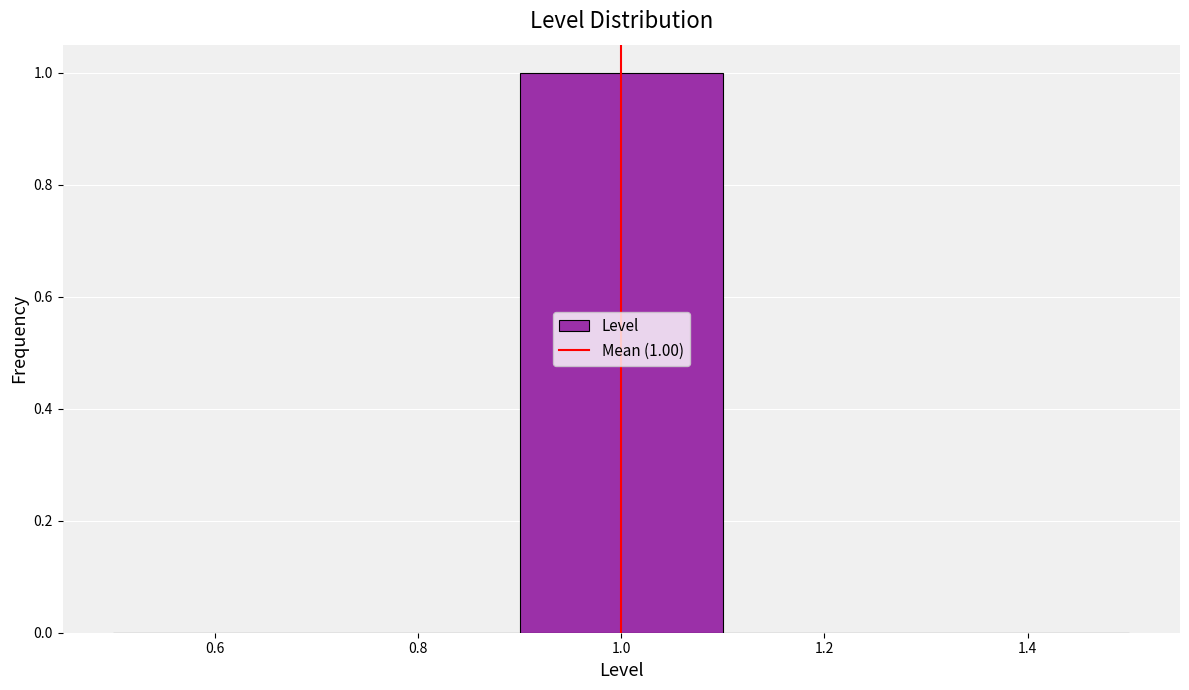

Over which range of the x-axis is the bar tallest?

0.9 to 1.1